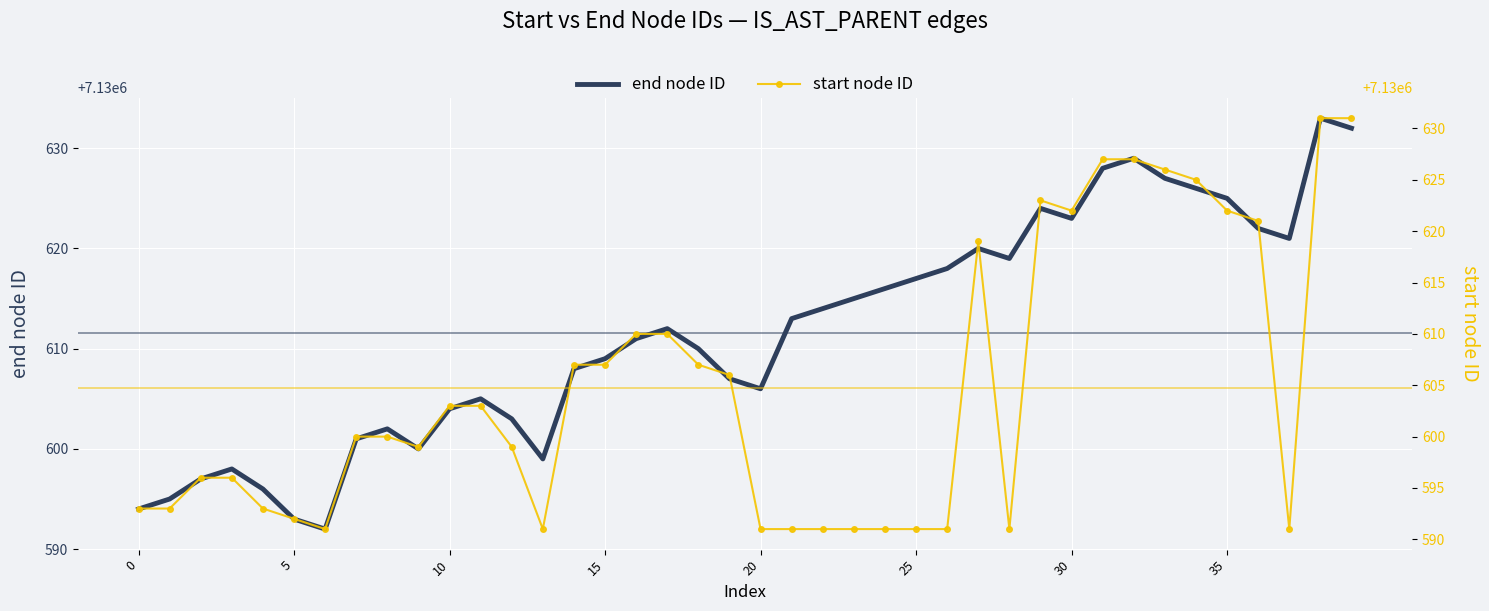

Which series has the widest spread of values?

end node ID